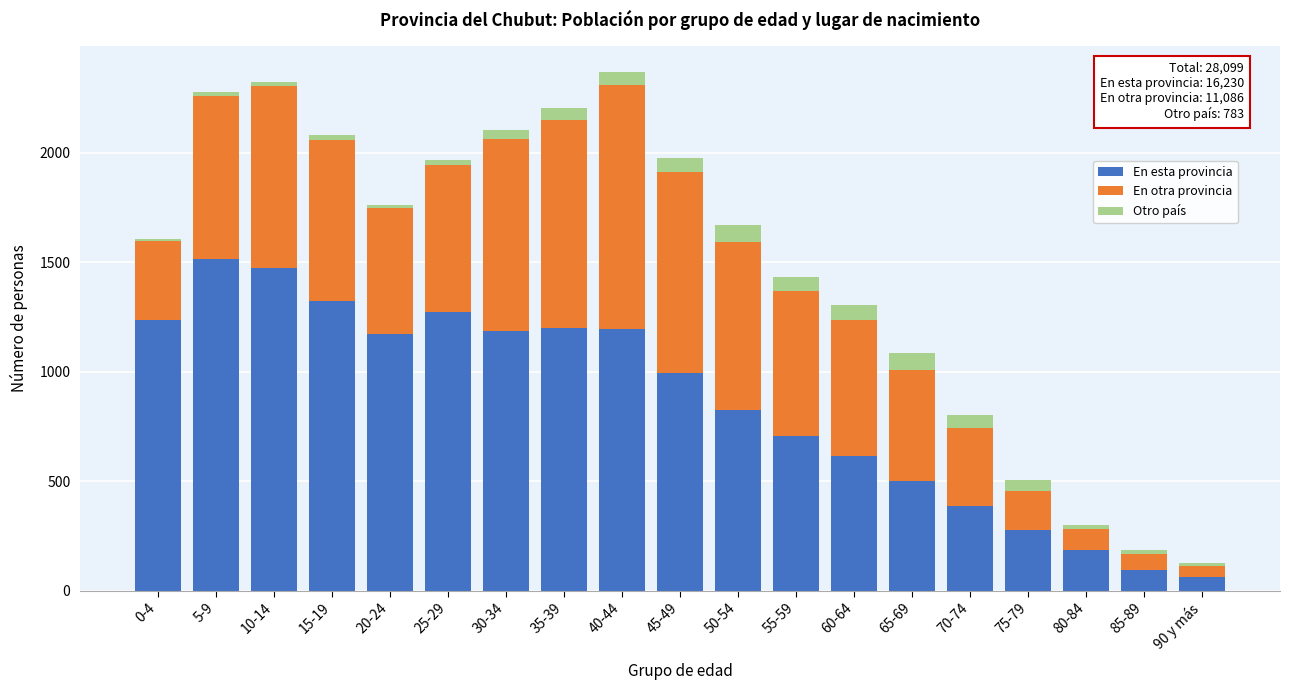

True or false: En esta provincia has a value of 85 at 75-79.

False